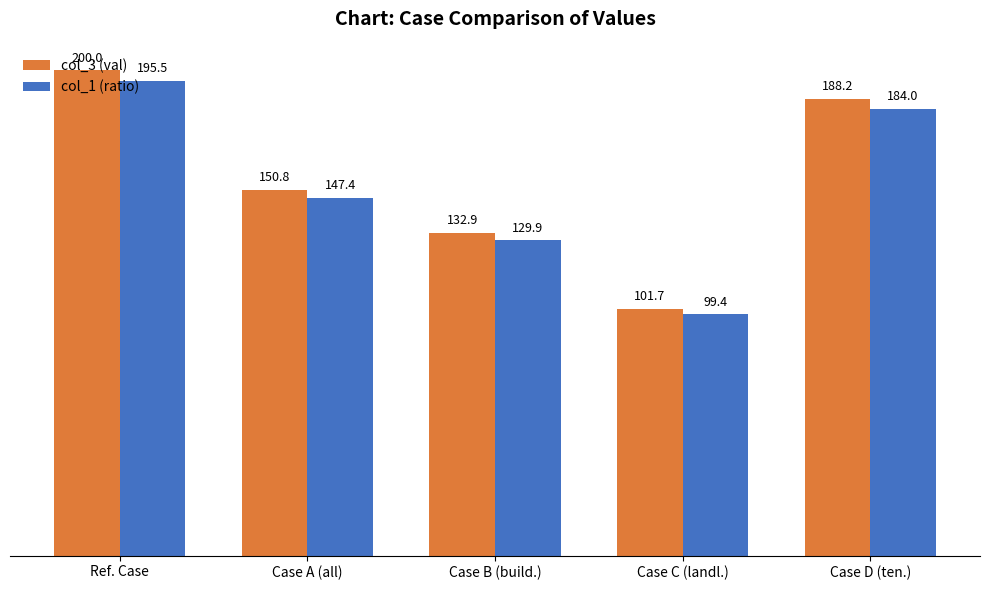

How many bars are there in each group?

2